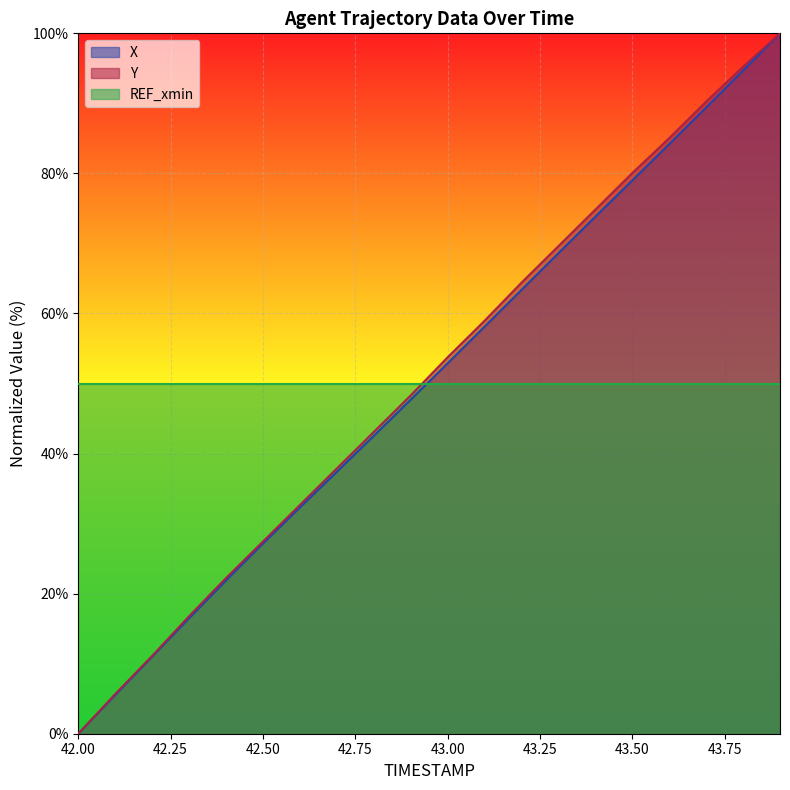

Reading left to right, what are all the values shown in this chart?

X: 0.0	5.5	11.0	16.5	21.9	27.1	32.3	37.4	42.5	47.7	52.9	58.1	63.4	68.6	73.8	79.0	84.2	89.4	94.7	100.0
Y: 0.0	5.7	11.1	16.8	22.2	27.4	32.7	37.9	43.1	48.3	53.7	59.0	64.4	69.6	74.8	80.0	85.0	90.2	95.2	100.0